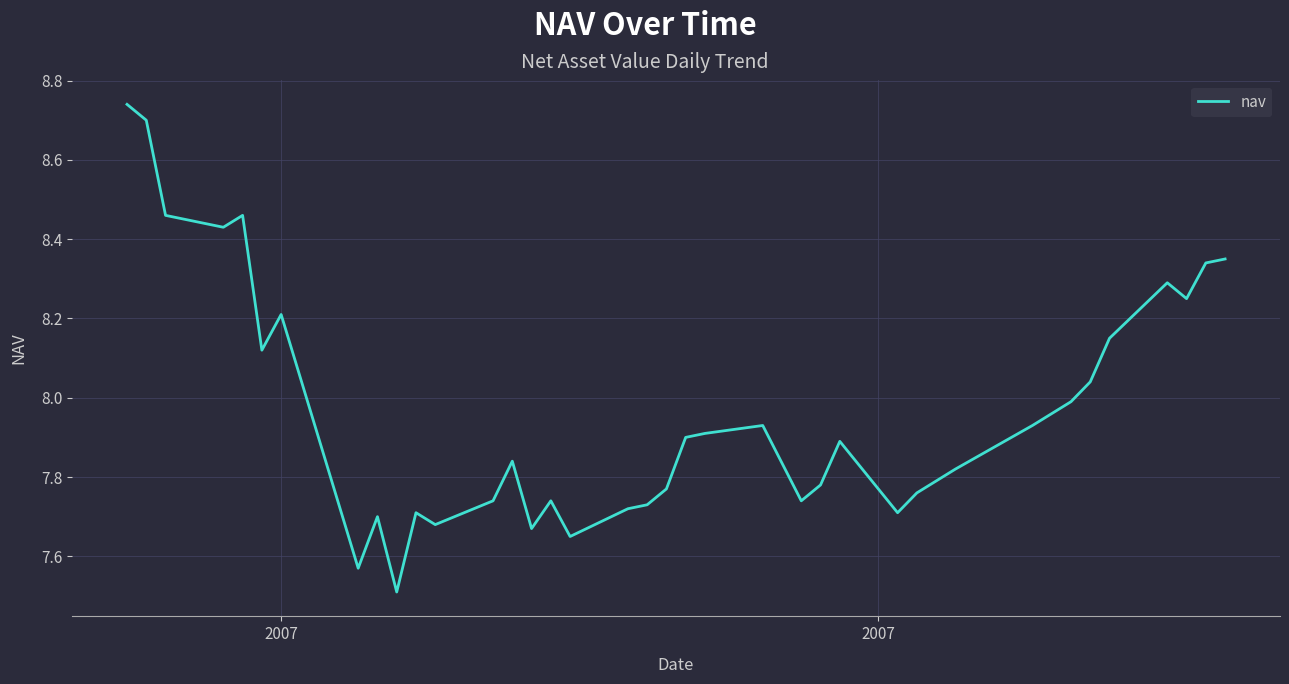

What is the smallest value displayed?

7.5